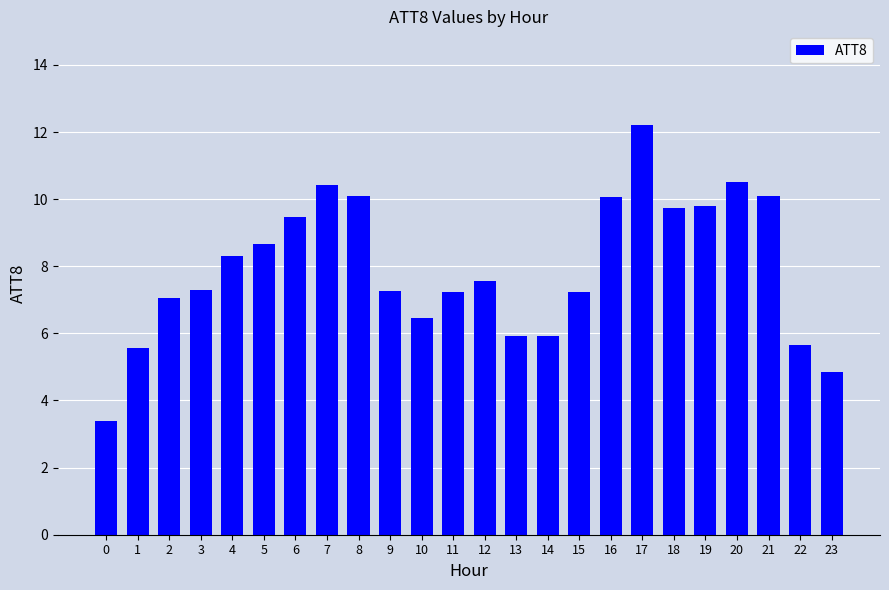

The value at 7 is 10.4. True or false?

True